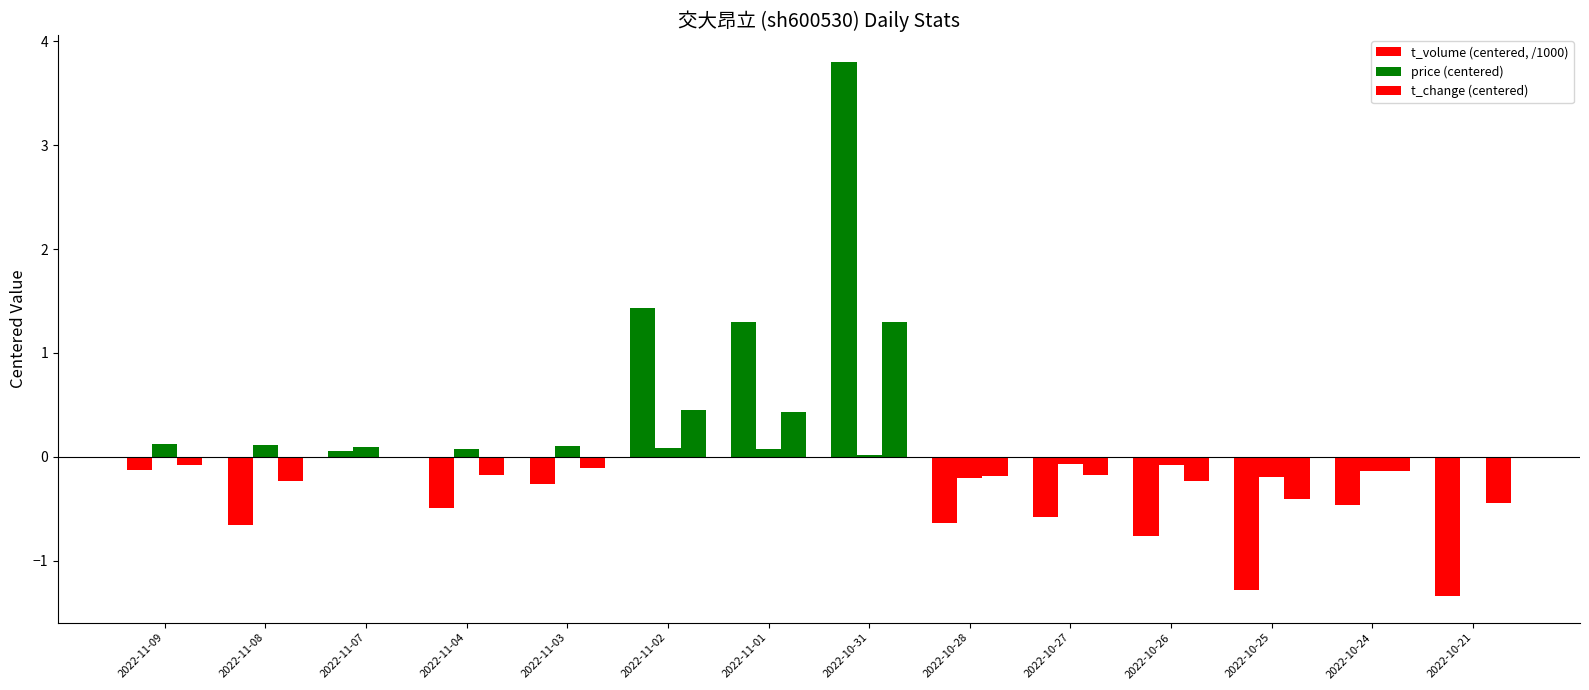

What is the label of the 9th bar from the right?

2022-11-02